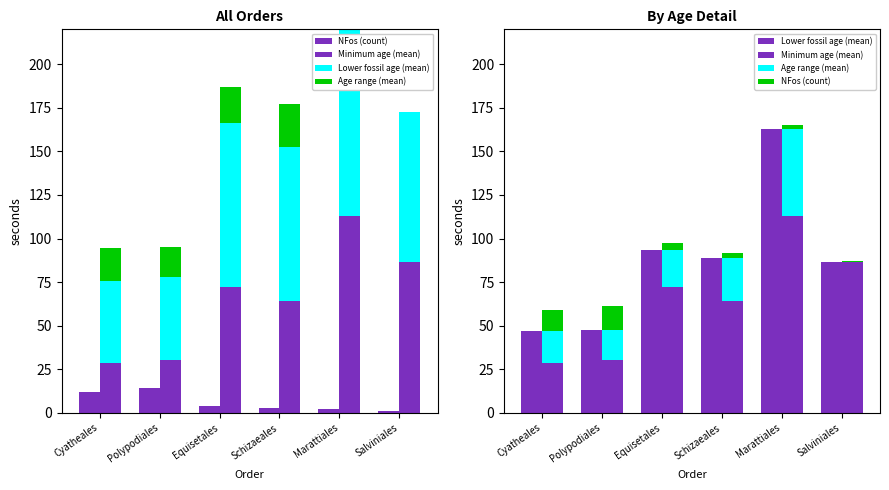

True or false: NFos (count) has a value of 0.7 at Marattiales.

False